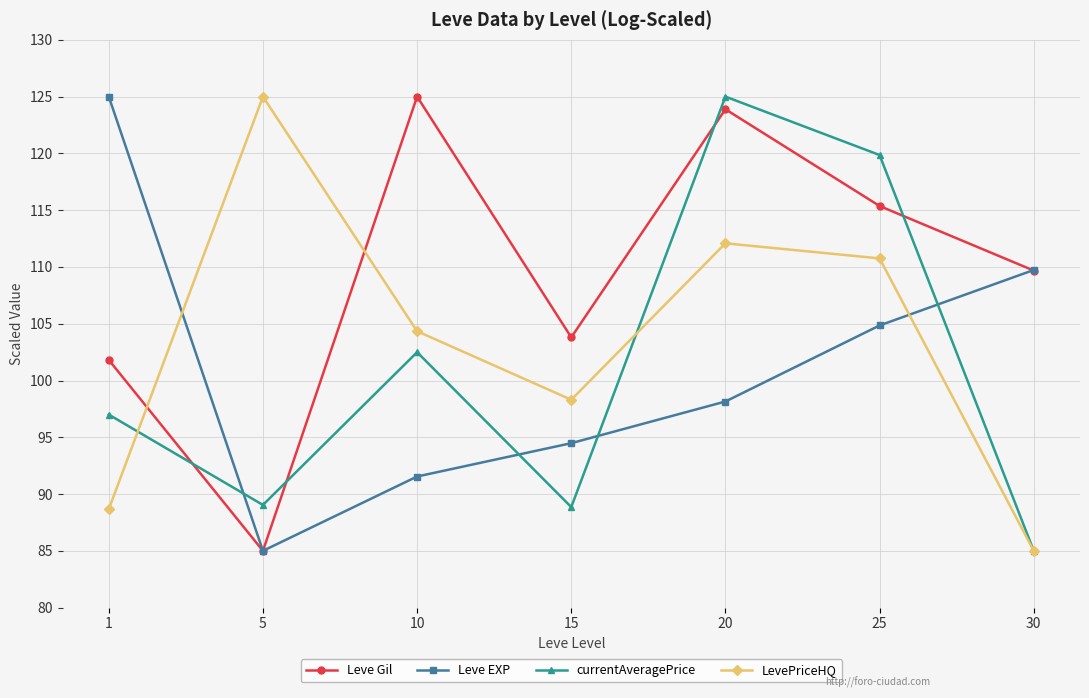

In LevePriceHQ, how many points are lower than both neighbors (excluding endpoints)?

1